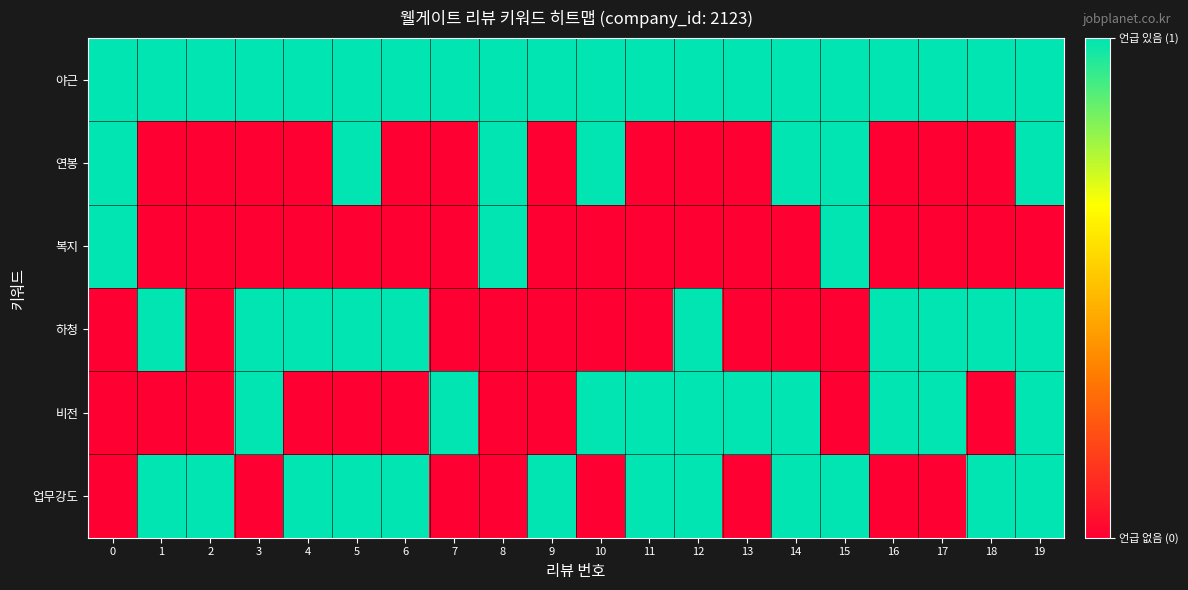

Which series changed the most between 16 and 19?

연봉